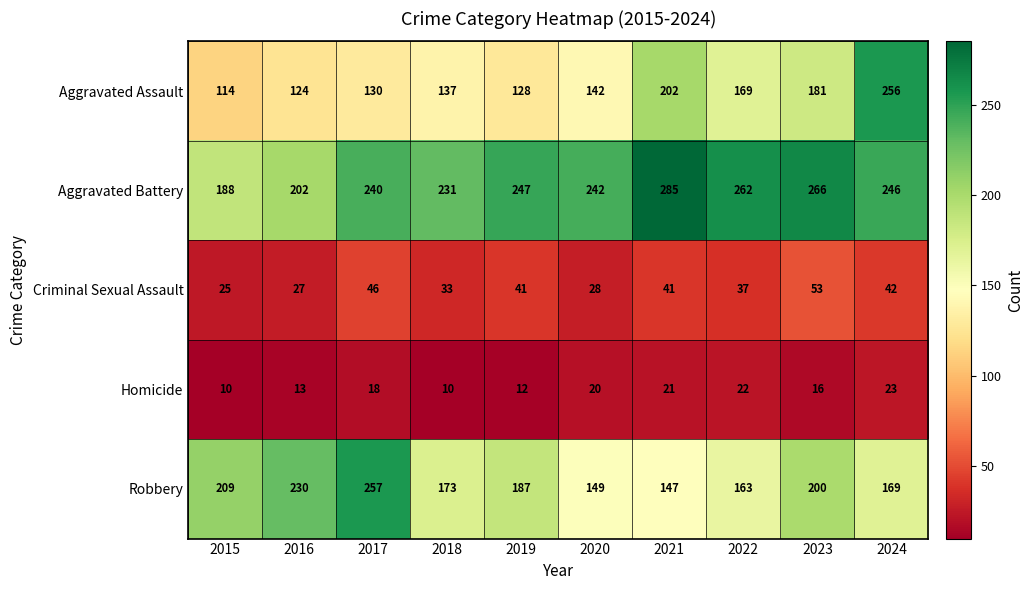

At 2018, list the series in order from smallest to largest.

Homicide, Criminal Sexual Assault, Aggravated Assault, Robbery, Aggravated Battery